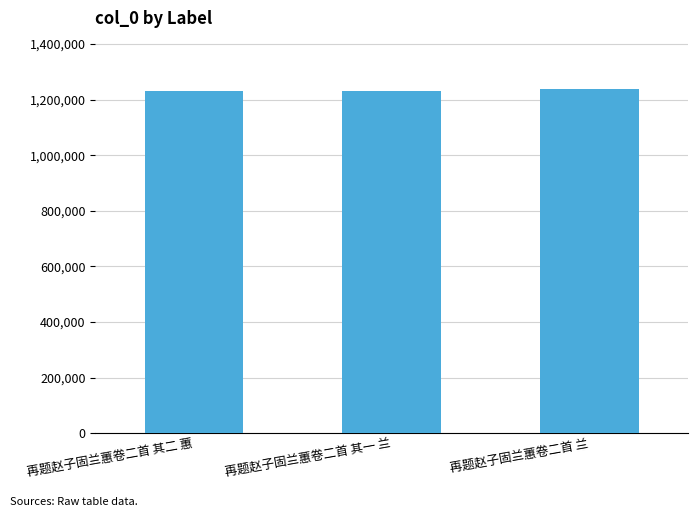

What is the change in value from 再题赵子固兰蕙卷二首 其二 蕙 to 再题赵子固兰蕙卷二首 兰?

+5176